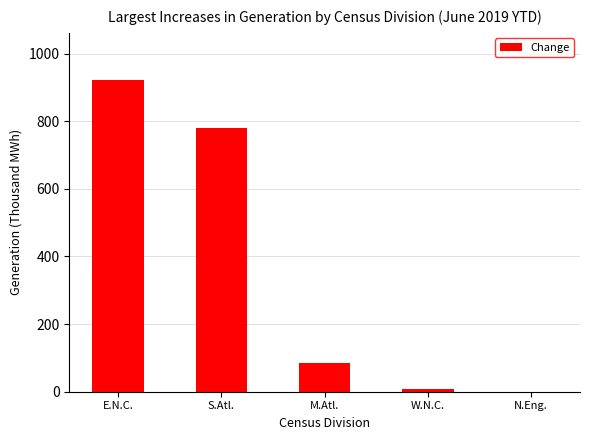

Reading left to right, extract all data points from this chart.

923	779	86	9	0